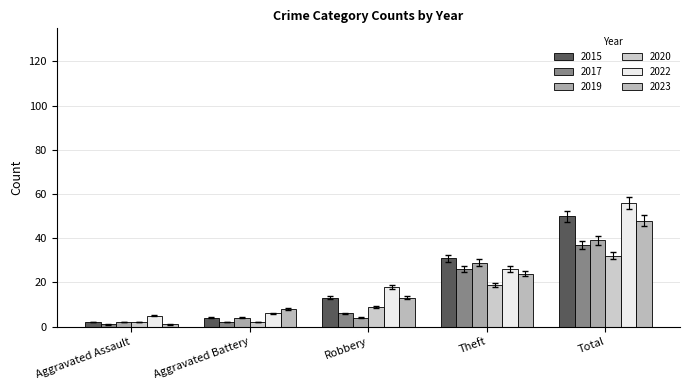

Is the value of 2017 at Robbery greater than the value of 2023 at Aggravated Battery?

No